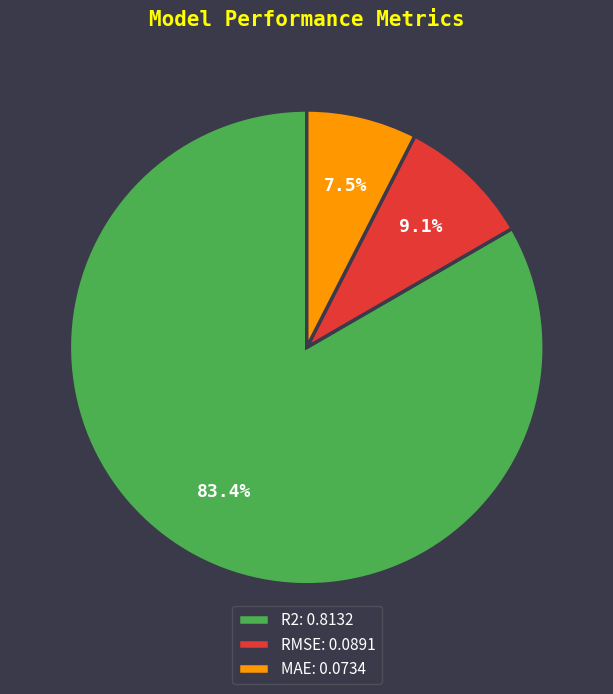

How many segments does this pie chart have?

3